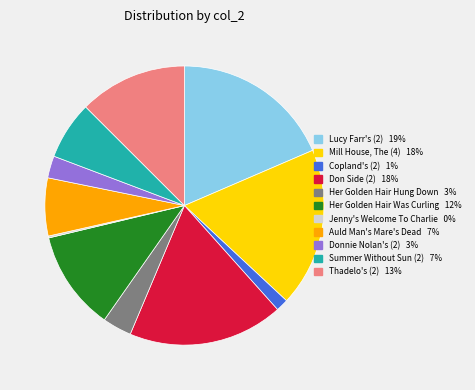

Combined, do Thadelo's (2) and Copland's (2) account for over 50%?

No